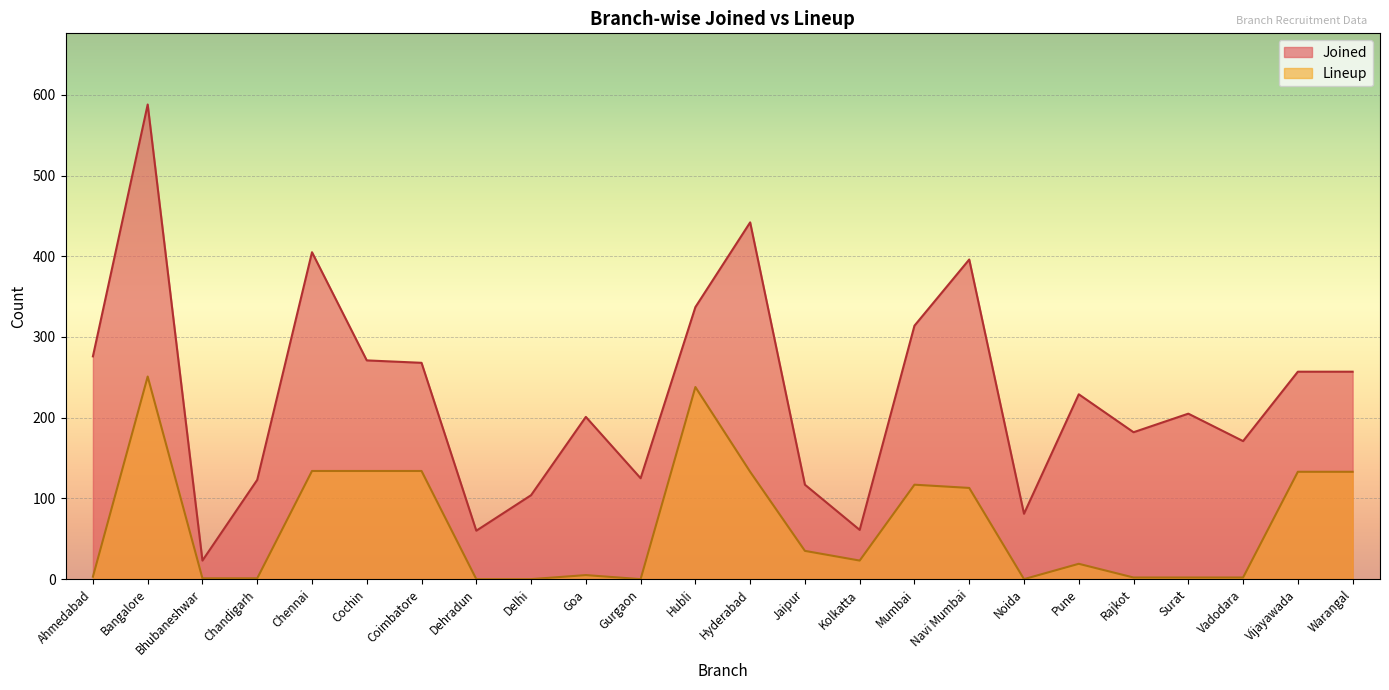

What is the sum of all Lineup values?

1613